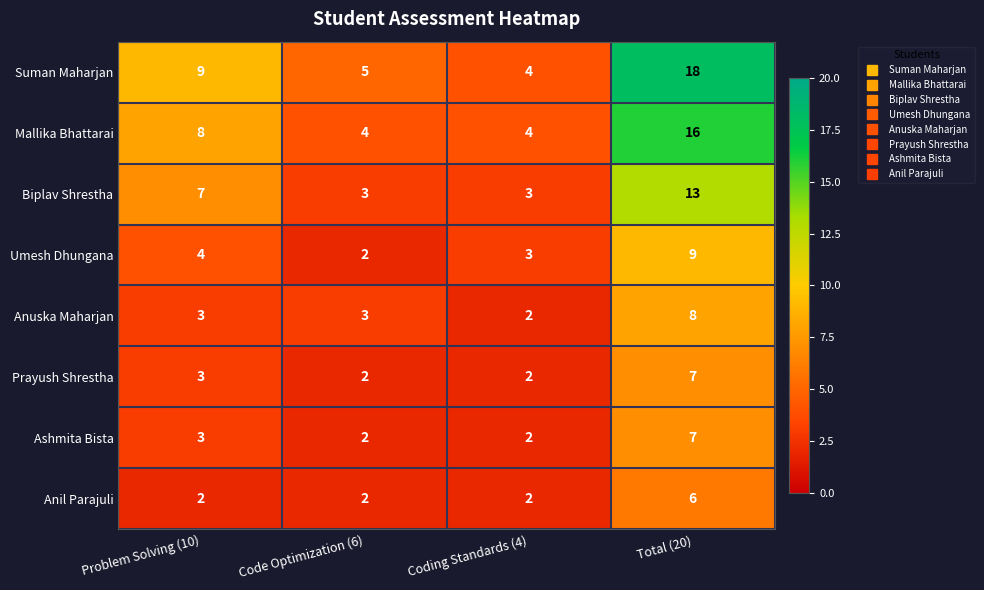

What is the difference between the maximum and second lowest values in the Biplav Shrestha series?

10